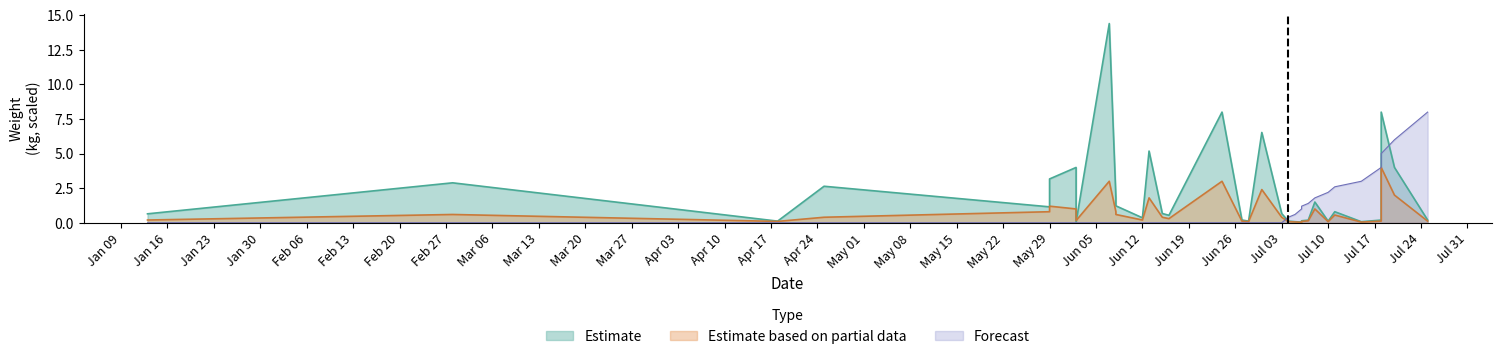

What is the difference between the maximum and minimum values in the Estimate series?

14.3